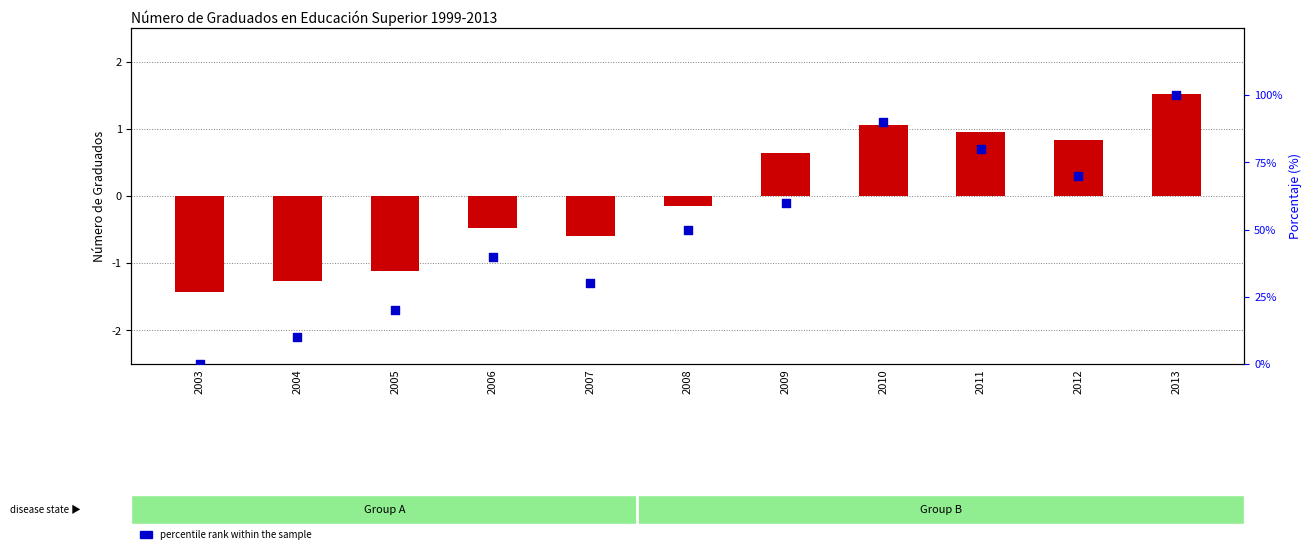

At which category is the sum across all series the highest?

2013